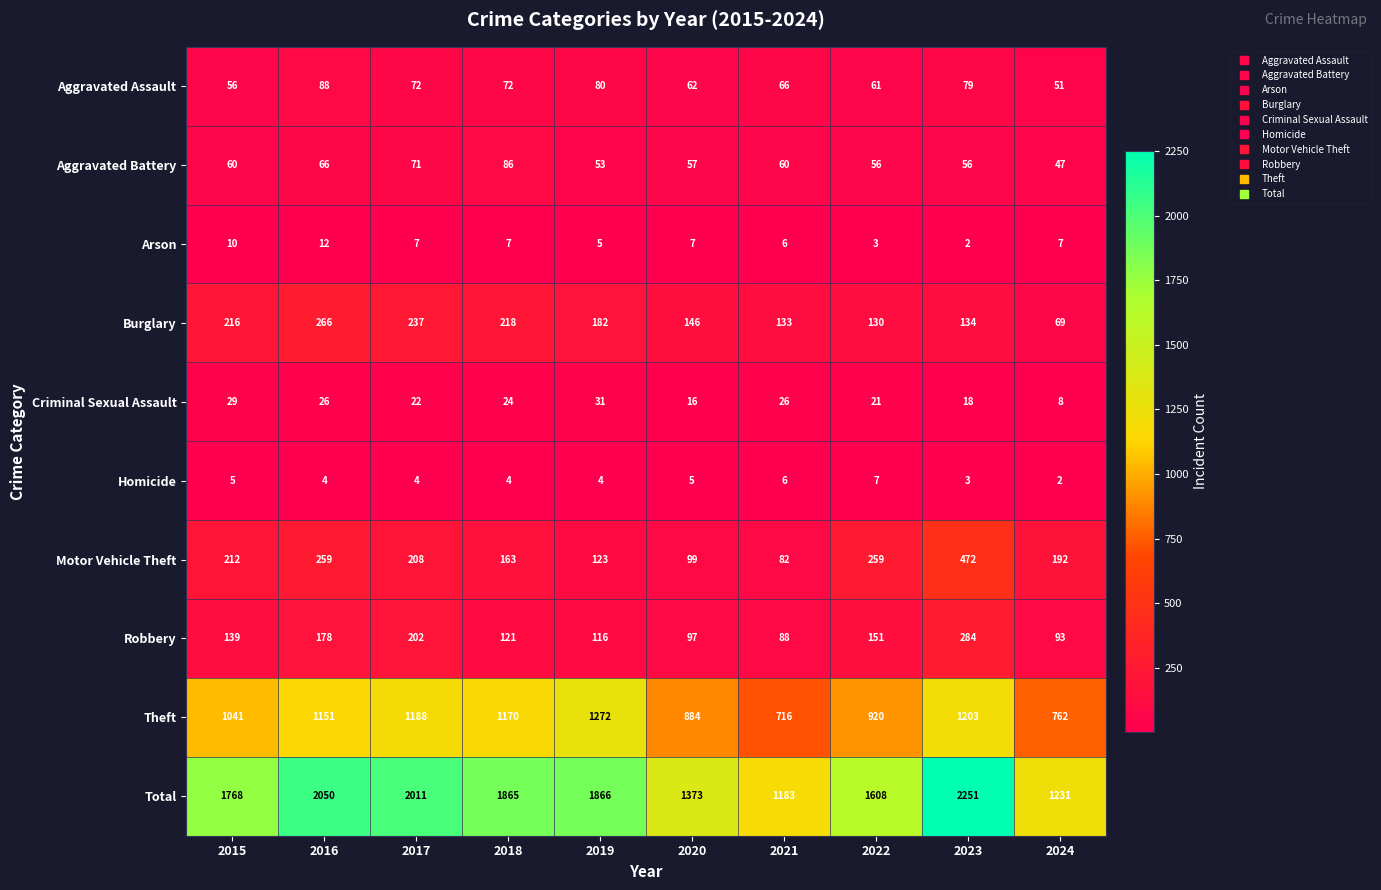

Which series has the largest range (max minus min)?

Total